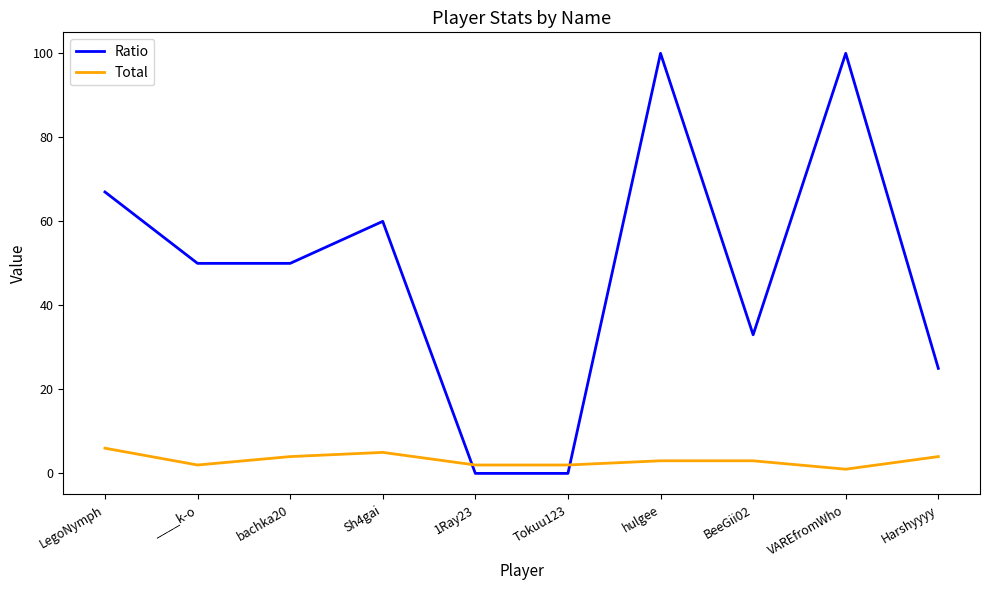

Which series ends up on top after the final intersection of Total and Ratio?

Ratio